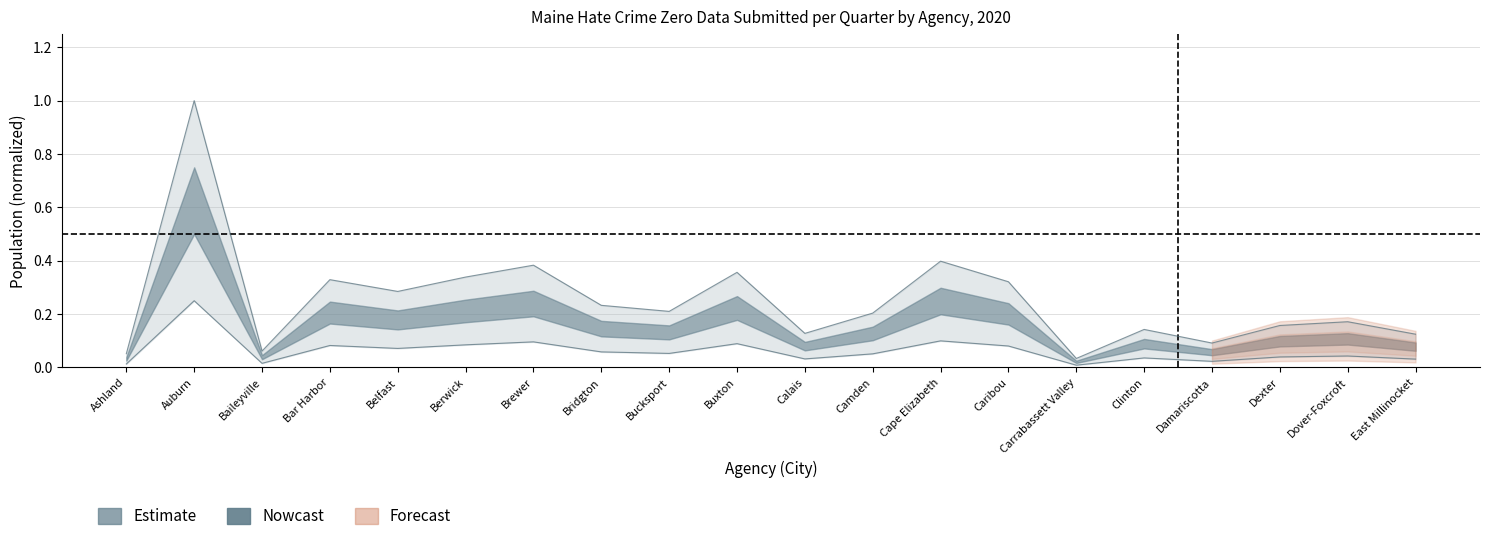

Reading right to left, extract all data points from this chart.

1st quarter: 0.1	0.2	0.2	0.1	0.1	0.0	0.3	0.4	0.2	0.1	0.4	0.2	0.2	0.4	0.3	0.3	0.3	0.1	1.0	0.1
2nd quarter: 0.0	0.0	0.0	0.0	0.0	0.0	0.1	0.1	0.1	0.0	0.1	0.1	0.1	0.1	0.1	0.1	0.1	0.0	0.2	0.0